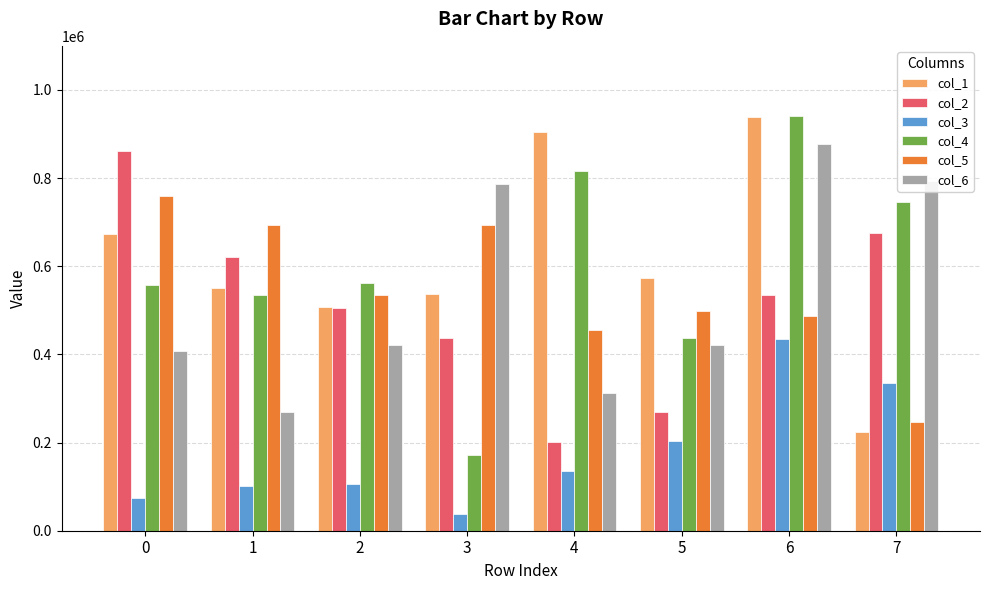

What are all the series names shown in the legend?

col_1, col_2, col_3, col_4, col_5, col_6